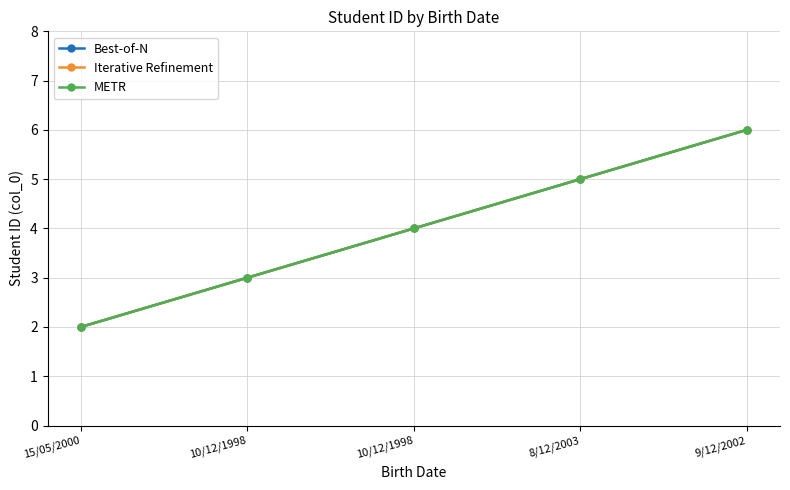

What is the sum of the METR values at 8/12/2003 and 9/12/2002?

11